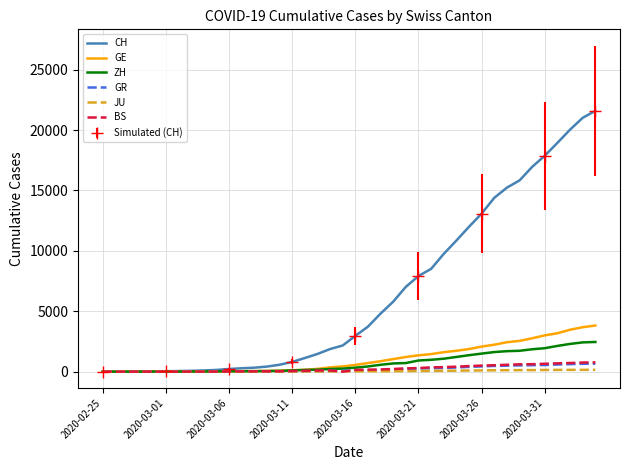

At which category is the sum across all series the highest?

39